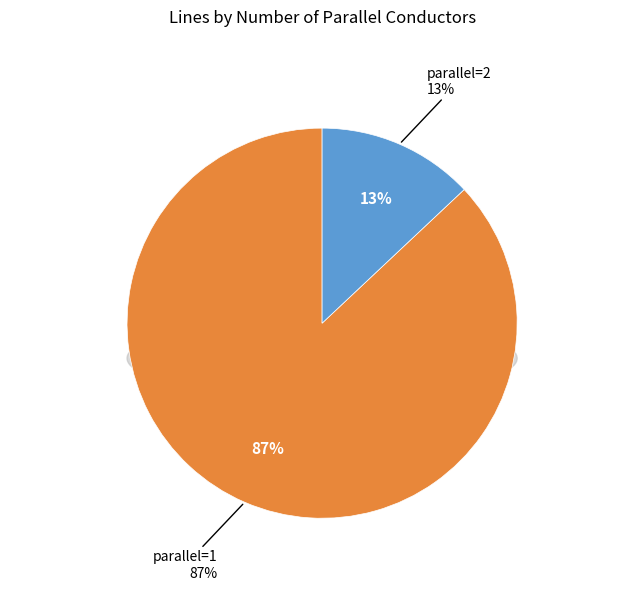

Approximately how many times larger is the value at parallel=2 compared to parallel=1?

0.1